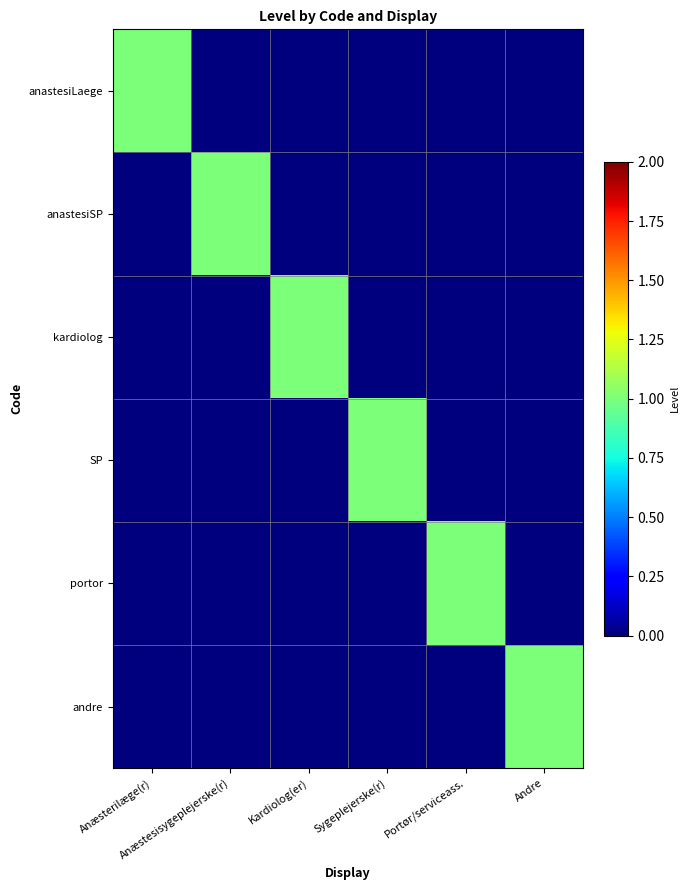

Between Andre and Anæstesisygeplejerske(r), which is larger?

Andre